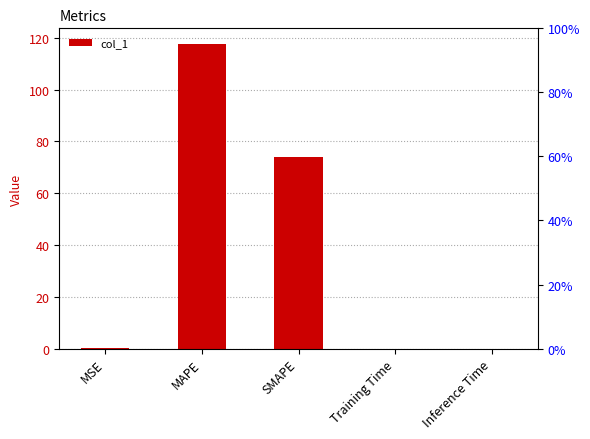

The chart shows a value of 0.0 at Inference Time. True or false?

False